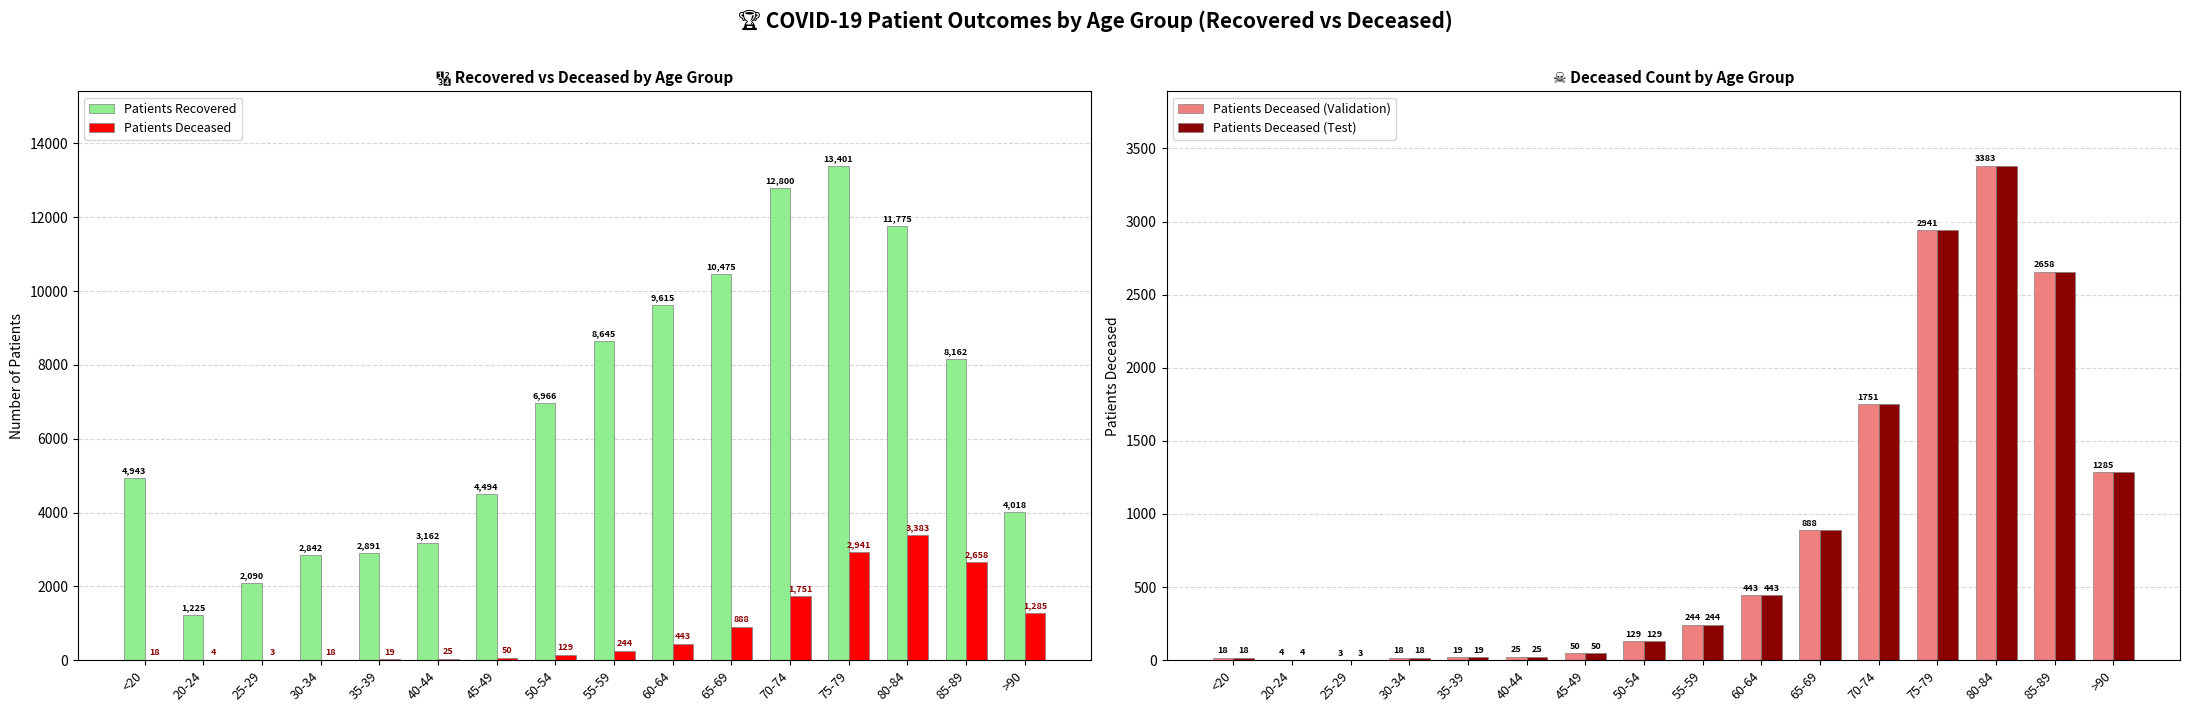

Rank the series by their maximum value, from lowest to highest.

Patients Deceased, Patients Deceased (Validation), Patients Deceased (Test), Patients Recovered